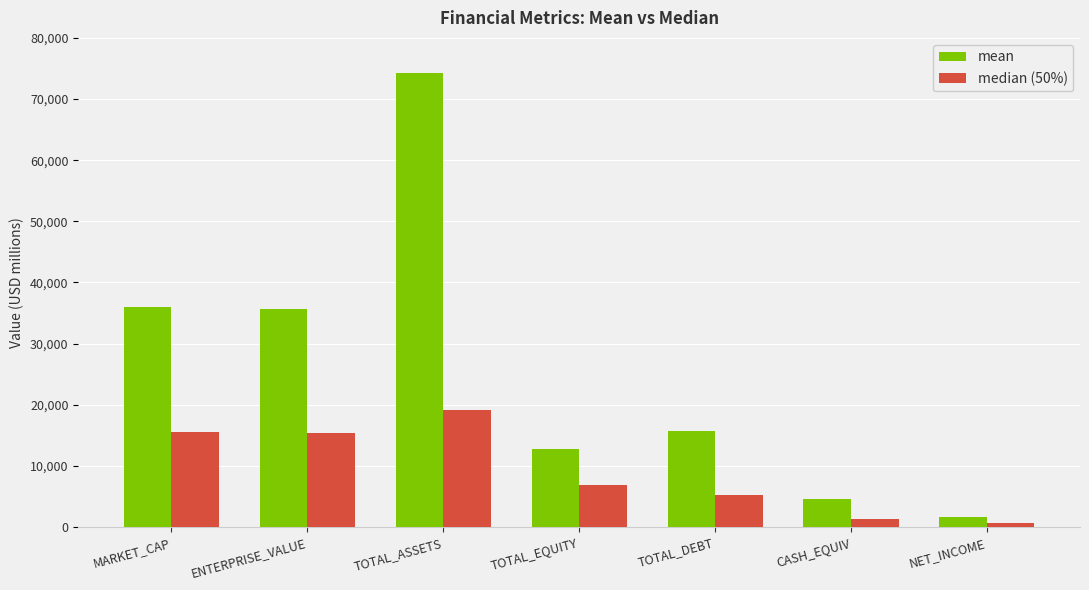

At which category is the sum across all series the highest?

TOTAL_ASSETS